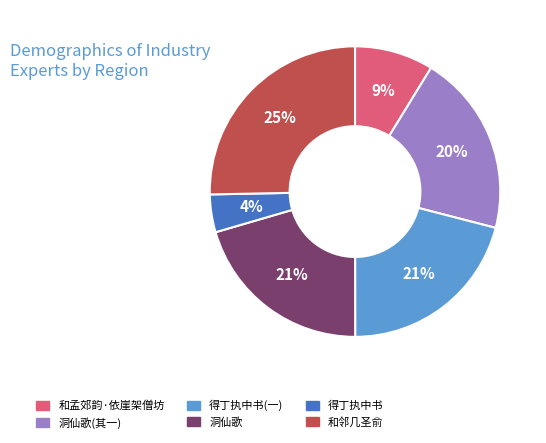

To the nearest percent, what is the average slice percentage?

17%